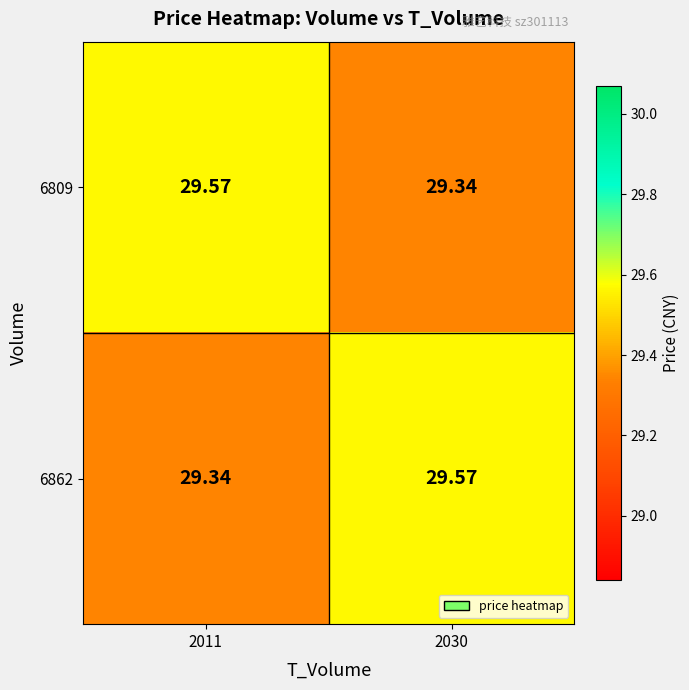

Is the value of 6862 at 2030 greater than the value of 6809 at 2030?

Yes